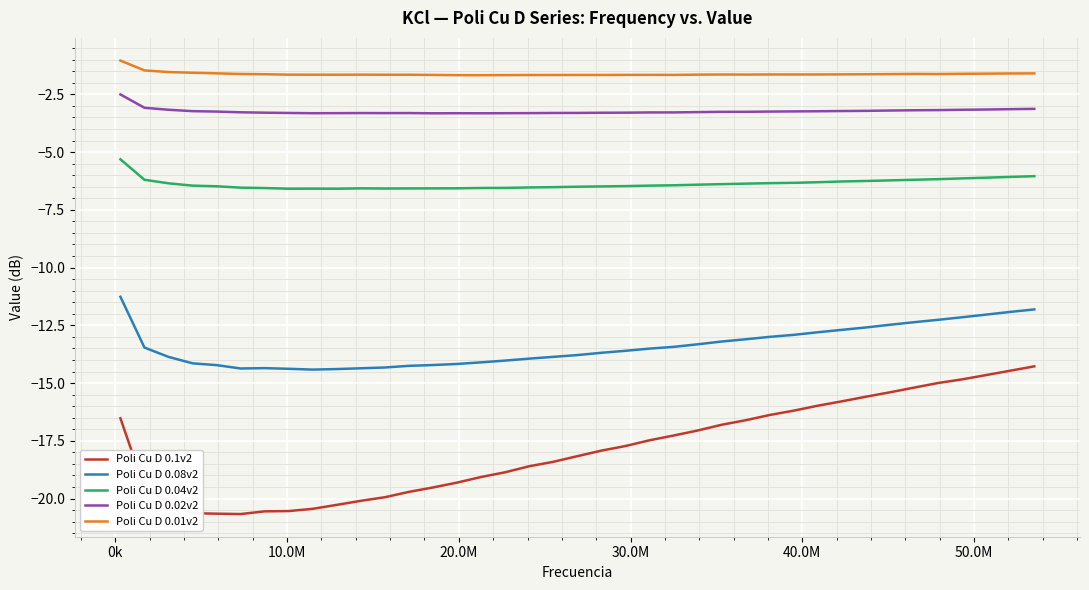

Which series has the largest range (max minus min)?

Poli Cu D 0.1v2